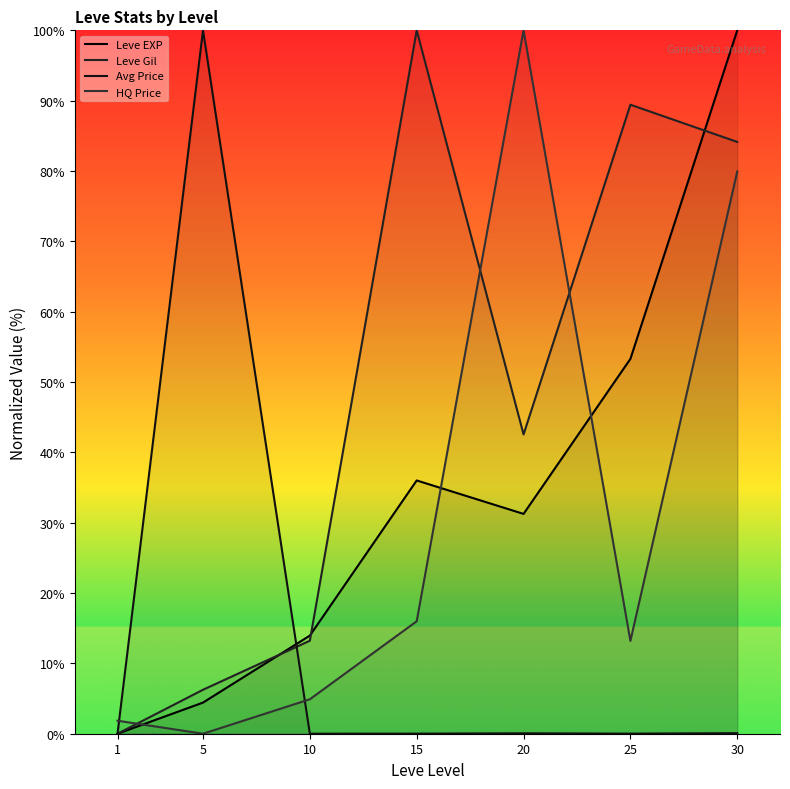

Reading right to left, what are all the values shown in this chart?

Leve EXP: 100.0	53.3	31.3	36.0	13.9	4.4	0.0
Leve Gil: 84.1	89.4	42.5	100.0	13.2	6.2	0.0
Avg Price: 0.1	0.0	0.1	0.0	0.0	100.0	0.0
HQ Price: 79.9	13.2	100.0	16.0	4.9	0.0	1.8